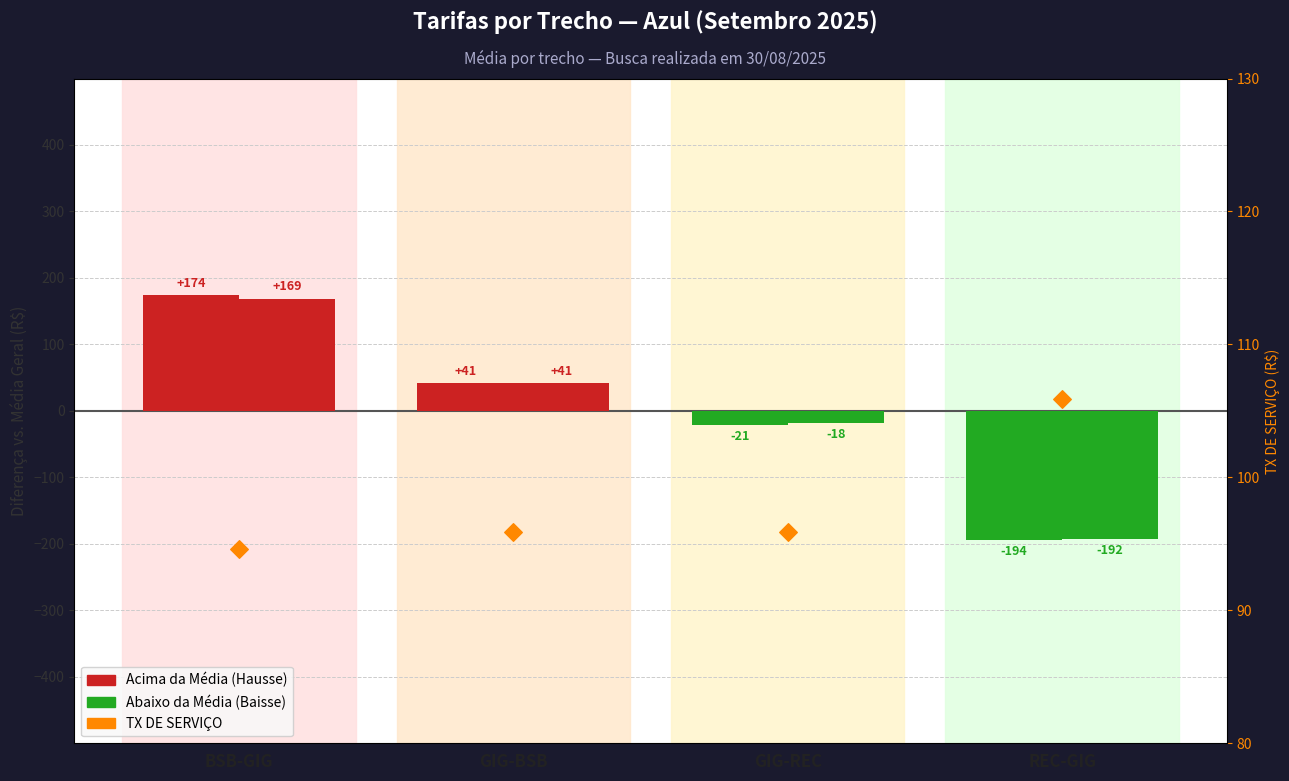

At which category is the sum across all series the highest?

BSB-GIG